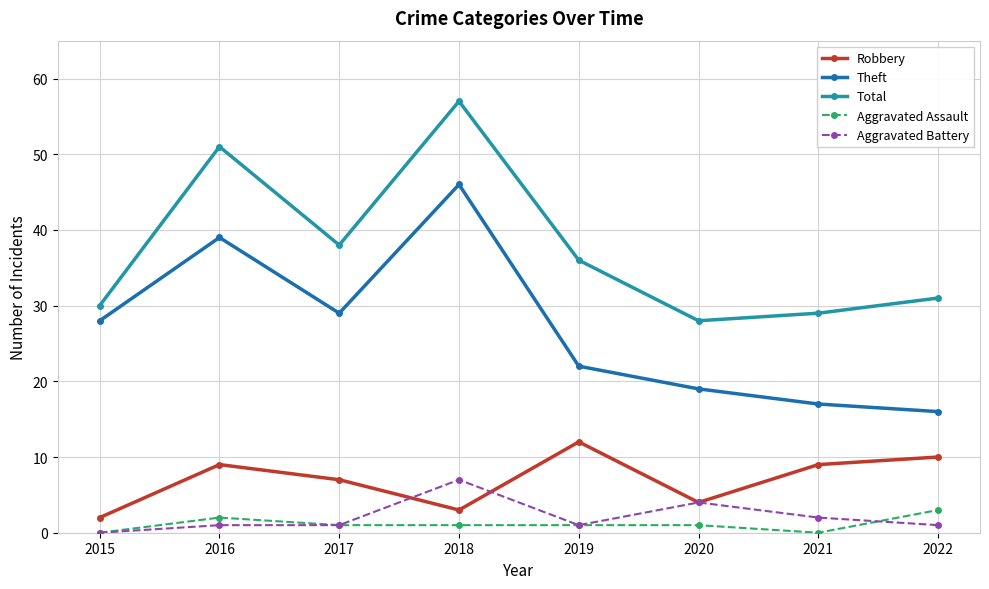

The value of Aggravated Battery at 2019 is 1. True or false?

True